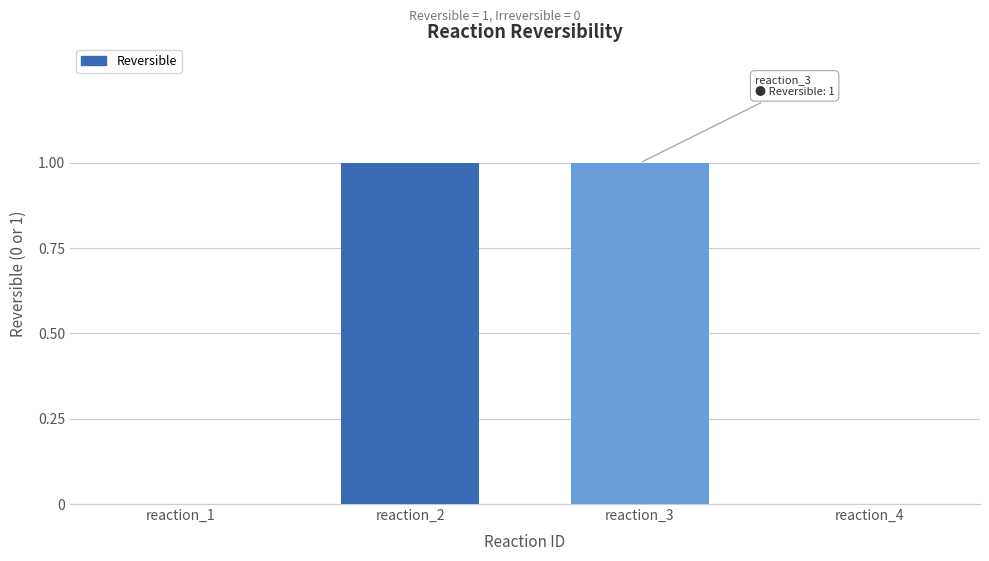

How many values are between 0 and 1?

4